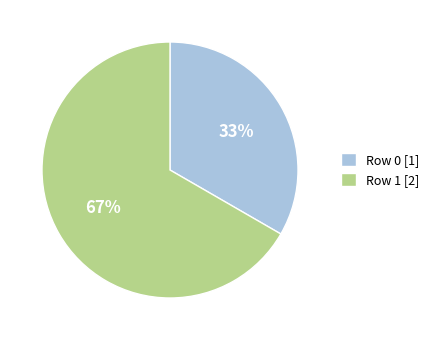

Does any single category account for the majority?

Yes